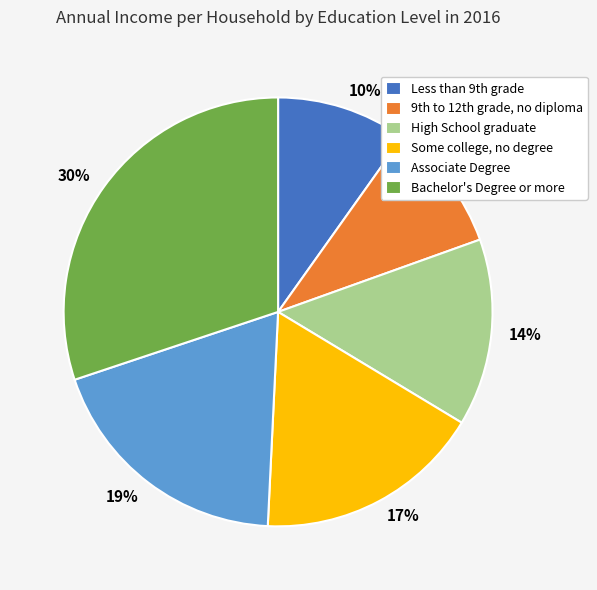

What is the largest slice in the pie chart?

Bachelor's Degree or more